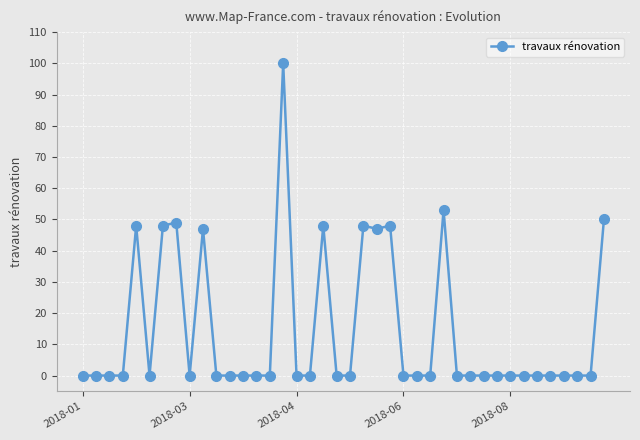

Is this an area chart (filled region under the line)?

No